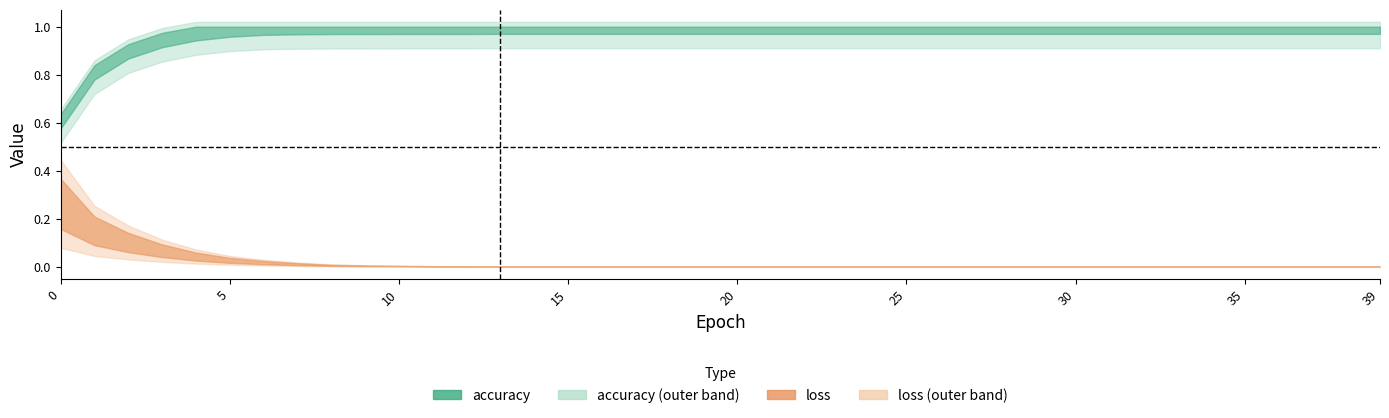

Reading left to right, what are all the values shown in this chart?

accuracy: 0.6	0.8	0.9	0.9	1.0	1.0	1.0	1.0	1.0	1.0	1.0	1.0	1.0	1.0	1.0	1.0	1.0	1.0	1.0	1.0	1.0	1.0	1.0	1.0	1.0	1.0	1.0	1.0	1.0	1.0	1.0	1.0	1.0	1.0	1.0	1.0	1.0	1.0	1.0	1.0
loss: 0.3	0.1	0.1	0.1	0.0	0.0	0.0	0.0	0.0	0.0	0.0	0.0	0.0	0.0	0.0	0.0	0.0	0.0	0.0	0.0	0.0	0.0	0.0	0.0	0.0	0.0	0.0	0.0	0.0	0.0	0.0	0.0	0.0	0.0	0.0	0.0	0.0	0.0	0.0	0.0